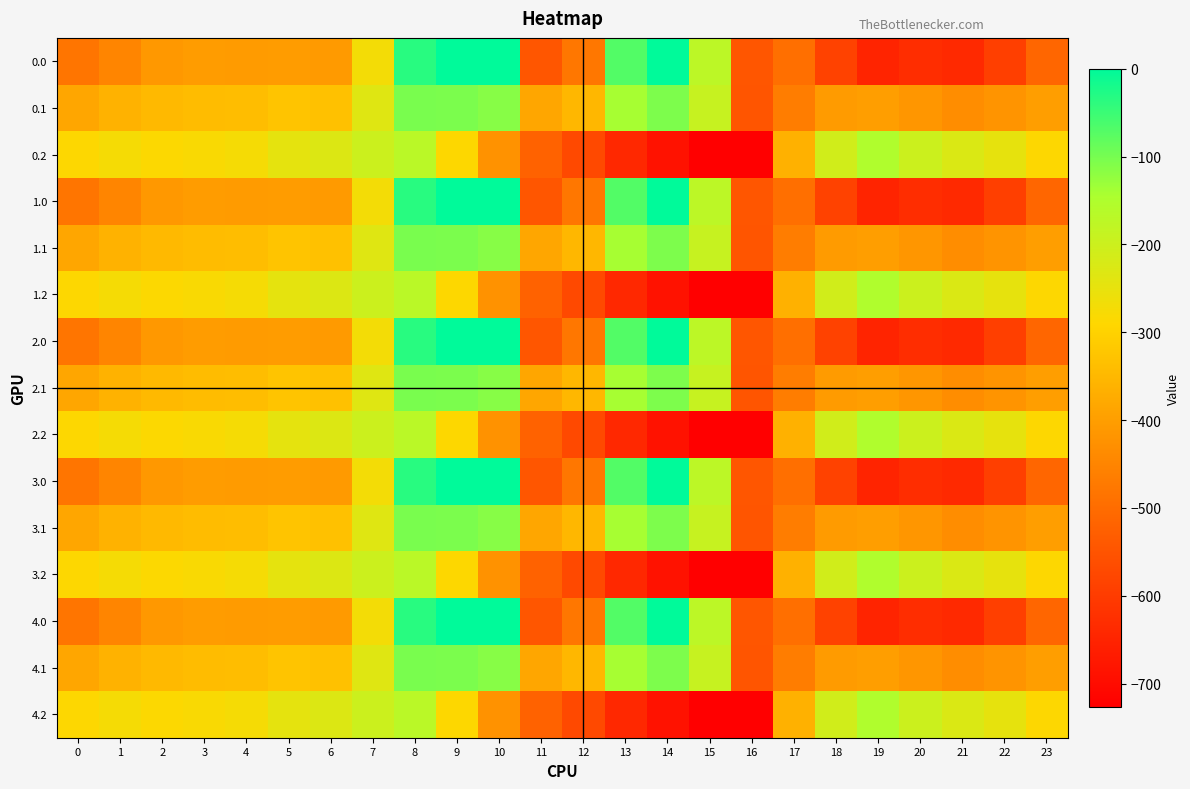

Reading left to right, list all the values displayed in this chart.

0.0: 0=-482.0	1=-449.5	2=-410.3	3=-404.4	4=-404.9	5=-403.8	6=-408.0	7=-270.7	8=-35.0	9=0.0	10=0.0	11=-544.3	12=-477.2	13=-70.2	14=-0.3	15=-172.8	16=-545.4	17=-494.8	18=-586.7	19=-649.2	20=-629.9	21=-638.4	22=-592.3	23=-511.3
0.1: 0=-384.6	1=-361.1	2=-347.9	3=-342.7	4=-339.6	5=-325.7	6=-332.2	7=-234.9	8=-102.3	9=-104.8	10=-114.0	11=-384.7	12=-350.8	13=-141.2	14=-105.5	15=-190.4	16=-547.3	17=-466.6	18=-405.4	19=-400.2	20=-414.5	21=-432.4	22=-419.9	23=-399.4
0.2: 0=-287.1	1=-272.7	2=-285.5	3=-281.0	4=-274.4	5=-245.0	6=-228.8	7=-199.0	8=-169.5	9=-288.5	10=-423.5	11=-520.6	12=-571.2	13=-640.4	14=-687.4	15=-725.8	16=-726.6	17=-362.4	18=-210.0	19=-151.0	20=-199.2	21=-226.4	22=-247.4	23=-287.5
1.0: 0=-482.0	1=-449.5	2=-410.3	3=-404.4	4=-404.9	5=-403.8	6=-408.0	7=-270.7	8=-35.0	9=0.0	10=0.0	11=-544.3	12=-477.2	13=-70.2	14=-0.3	15=-172.8	16=-545.4	17=-494.8	18=-586.7	19=-649.2	20=-629.9	21=-638.4	22=-592.3	23=-511.3
1.1: 0=-384.6	1=-361.1	2=-347.9	3=-342.7	4=-339.6	5=-325.7	6=-332.2	7=-234.9	8=-102.3	9=-104.8	10=-114.0	11=-384.7	12=-350.8	13=-141.2	14=-105.5	15=-190.4	16=-547.3	17=-466.6	18=-405.4	19=-400.2	20=-414.5	21=-432.4	22=-419.9	23=-399.4
1.2: 0=-287.1	1=-272.7	2=-285.5	3=-281.0	4=-274.4	5=-245.0	6=-228.8	7=-199.0	8=-169.5	9=-288.5	10=-423.5	11=-520.6	12=-571.2	13=-640.4	14=-687.4	15=-725.8	16=-726.6	17=-362.4	18=-210.0	19=-151.0	20=-199.2	21=-226.4	22=-247.4	23=-287.5
2.0: 0=-482.0	1=-449.5	2=-410.3	3=-404.4	4=-404.9	5=-403.8	6=-408.0	7=-270.7	8=-35.0	9=0.0	10=0.0	11=-544.3	12=-477.2	13=-70.2	14=-0.3	15=-172.8	16=-545.4	17=-494.8	18=-586.7	19=-649.2	20=-629.9	21=-638.4	22=-592.3	23=-511.3
2.1: 0=-384.6	1=-361.1	2=-347.9	3=-342.7	4=-339.6	5=-325.7	6=-332.2	7=-234.9	8=-102.3	9=-104.8	10=-114.0	11=-384.7	12=-350.8	13=-141.2	14=-105.5	15=-190.4	16=-547.3	17=-466.6	18=-405.4	19=-400.2	20=-414.5	21=-432.4	22=-419.9	23=-399.4
2.2: 0=-287.1	1=-272.7	2=-285.5	3=-281.0	4=-274.4	5=-245.0	6=-228.8	7=-199.0	8=-169.5	9=-288.5	10=-423.5	11=-520.6	12=-571.2	13=-640.4	14=-687.4	15=-725.8	16=-726.6	17=-362.4	18=-210.0	19=-151.0	20=-199.2	21=-226.4	22=-247.4	23=-287.5
3.0: 0=-482.0	1=-449.5	2=-410.3	3=-404.4	4=-404.9	5=-403.8	6=-408.0	7=-270.7	8=-35.0	9=0.0	10=0.0	11=-544.3	12=-477.2	13=-70.2	14=-0.3	15=-172.8	16=-545.4	17=-494.8	18=-586.7	19=-649.2	20=-629.9	21=-638.4	22=-592.3	23=-511.3
3.1: 0=-384.6	1=-361.1	2=-347.9	3=-342.7	4=-339.6	5=-325.7	6=-332.2	7=-234.9	8=-102.3	9=-104.8	10=-114.0	11=-384.7	12=-350.8	13=-141.2	14=-105.5	15=-190.4	16=-547.3	17=-466.6	18=-405.4	19=-400.2	20=-414.5	21=-432.4	22=-419.9	23=-399.4
3.2: 0=-287.1	1=-272.7	2=-285.5	3=-281.0	4=-274.4	5=-245.0	6=-228.8	7=-199.0	8=-169.5	9=-288.5	10=-423.5	11=-520.6	12=-571.2	13=-640.4	14=-687.4	15=-725.8	16=-726.6	17=-362.4	18=-210.0	19=-151.0	20=-199.2	21=-226.4	22=-247.4	23=-287.5
4.0: 0=-482.0	1=-449.5	2=-410.3	3=-404.4	4=-404.9	5=-403.8	6=-408.0	7=-270.7	8=-35.0	9=0.0	10=0.0	11=-544.3	12=-477.2	13=-70.2	14=-0.3	15=-172.8	16=-545.4	17=-494.8	18=-586.7	19=-649.2	20=-629.9	21=-638.4	22=-592.3	23=-511.3
4.1: 0=-384.6	1=-361.1	2=-347.9	3=-342.7	4=-339.6	5=-325.7	6=-332.2	7=-234.9	8=-102.3	9=-104.8	10=-114.0	11=-384.7	12=-350.8	13=-141.2	14=-105.5	15=-190.4	16=-547.3	17=-466.6	18=-405.4	19=-400.2	20=-414.5	21=-432.4	22=-419.9	23=-399.4
4.2: 0=-287.1	1=-272.7	2=-285.5	3=-281.0	4=-274.4	5=-245.0	6=-228.8	7=-199.0	8=-169.5	9=-288.5	10=-423.5	11=-520.6	12=-571.2	13=-640.4	14=-687.4	15=-725.8	16=-726.6	17=-362.4	18=-210.0	19=-151.0	20=-199.2	21=-226.4	22=-247.4	23=-287.5